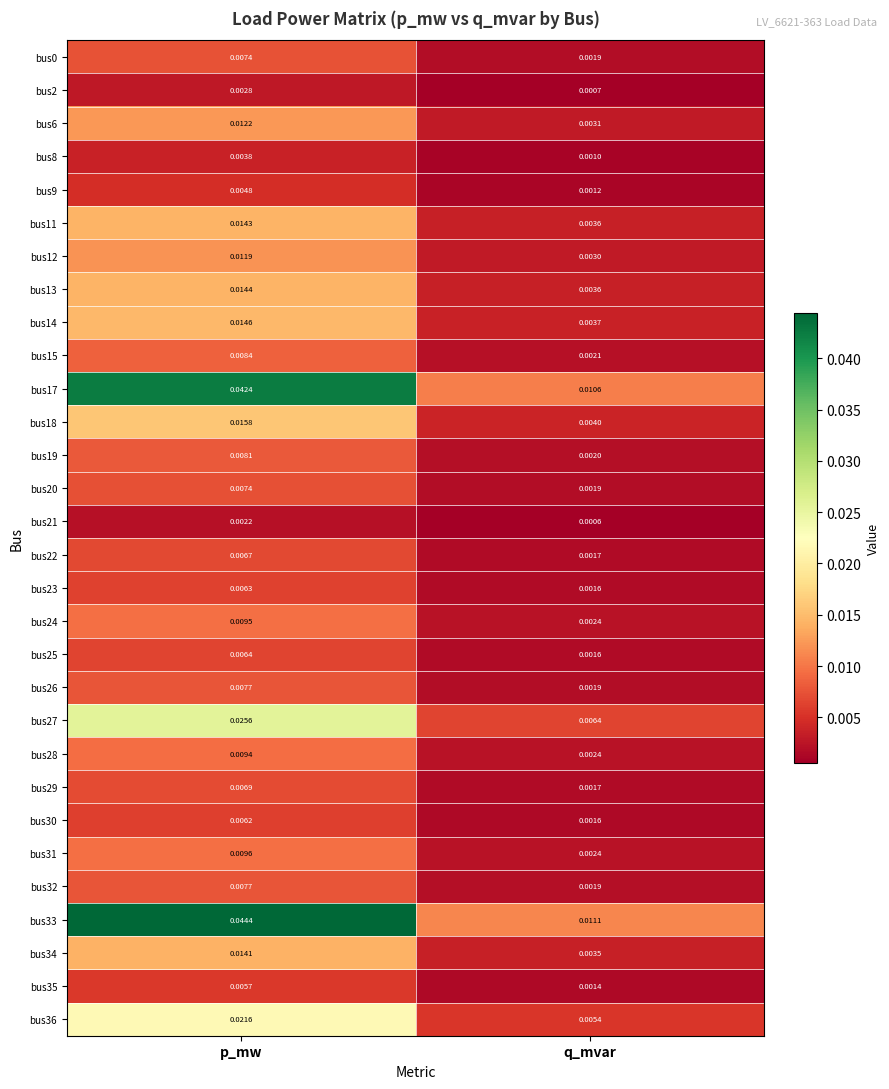

At how many categories does at least one series exceed 0?

2